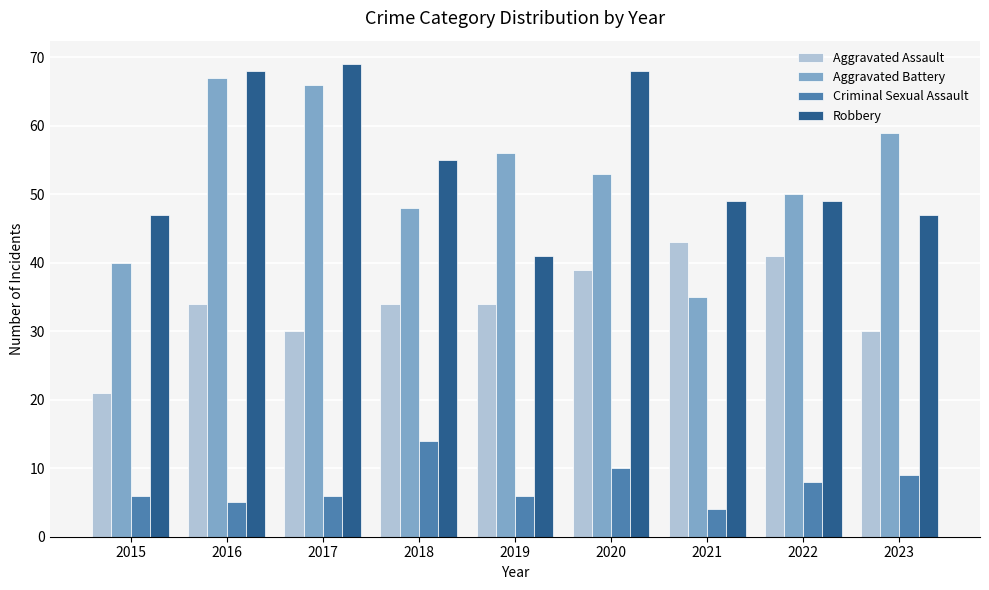

What is the minimum value shown in the chart?

4